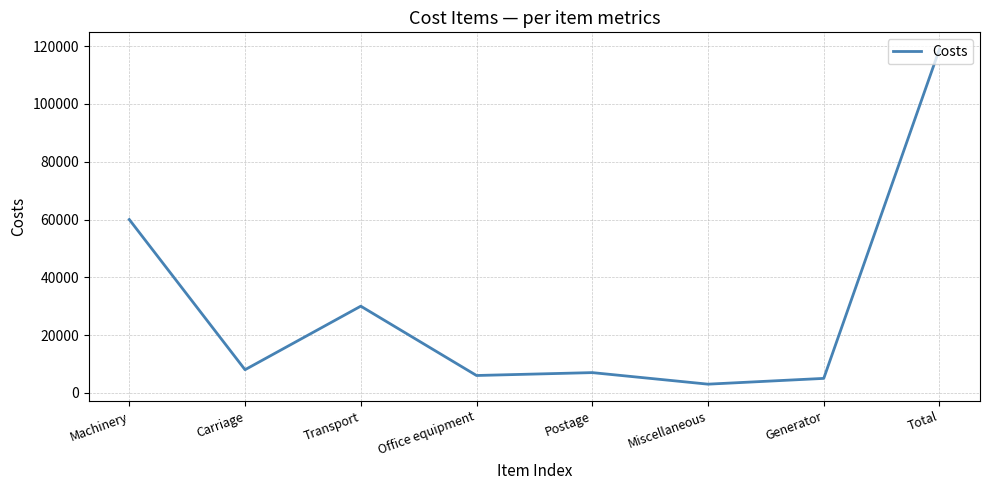

What position from the right is Postage?

4